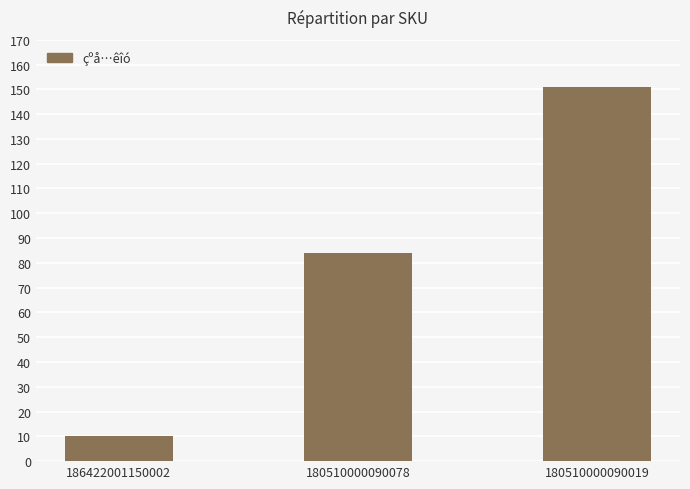

How many values are between 10 and 151?

3